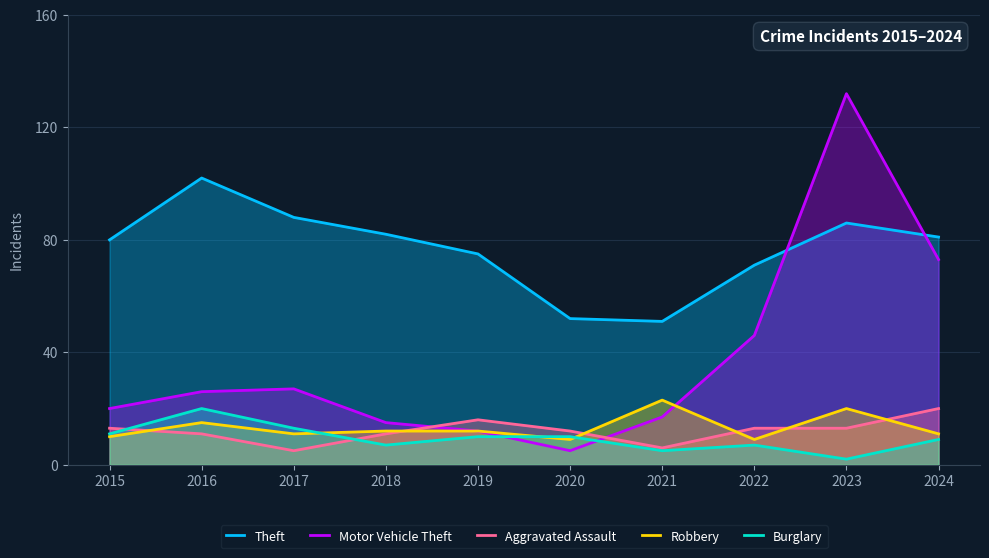

What is the difference between the maximum and minimum values in the Burglary series?

18